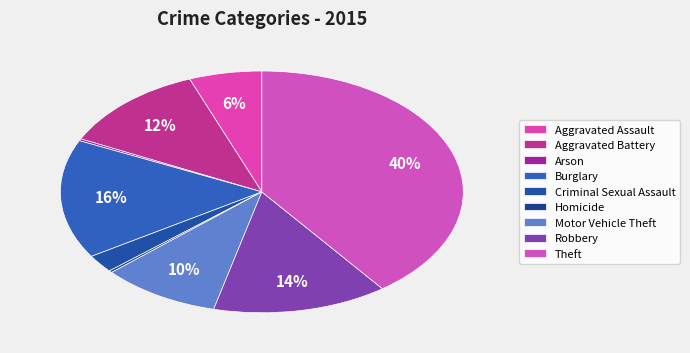

To the nearest percent, what is the average slice percentage?

11%